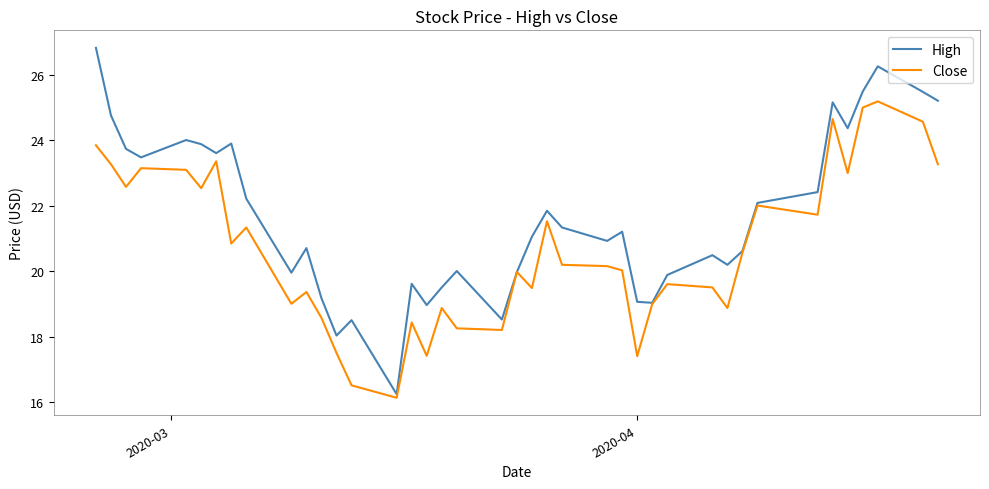

Which series has the largest total across all categories?

High